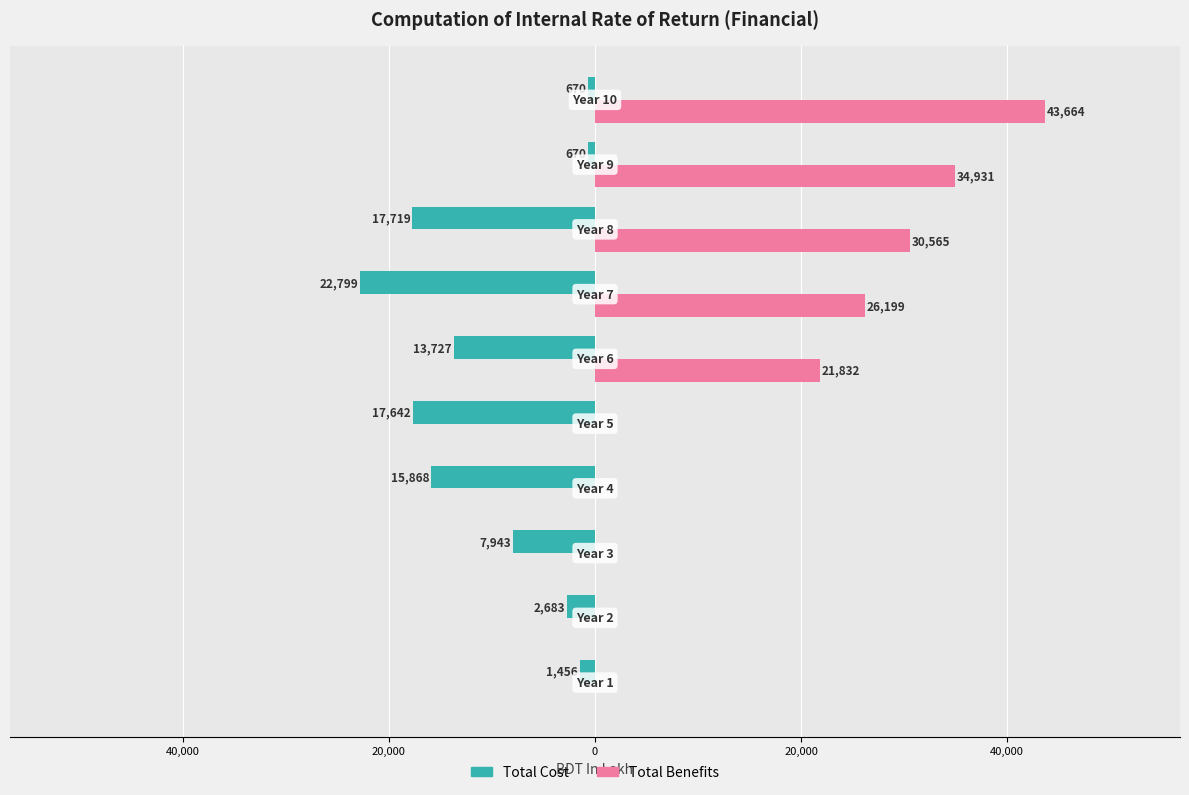

Reading left to right, extract all data points from this chart.

Total Cost: -1456.3	-2682.9	-7942.7	-15867.6	-17642.4	-13727.0	-22799.2	-17718.9	-670.0	-670.0
Total Benefits: 0.0	0.0	0.0	0.0	0.0	21832.2	26198.6	30565.0	34931.5	43664.3